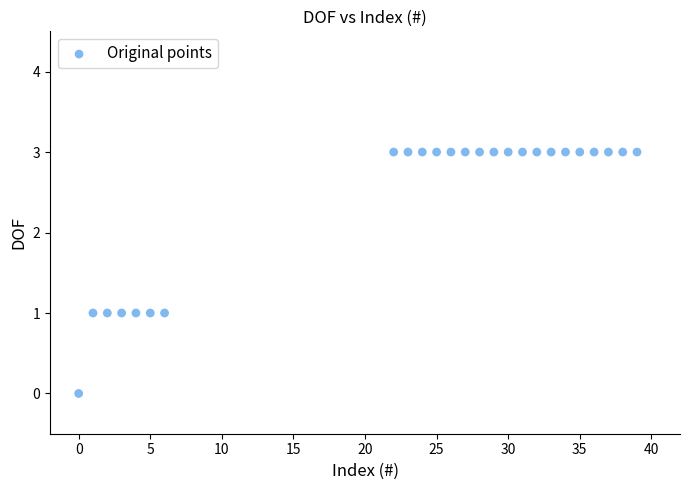

What is the range of X values (max minus min)?

39